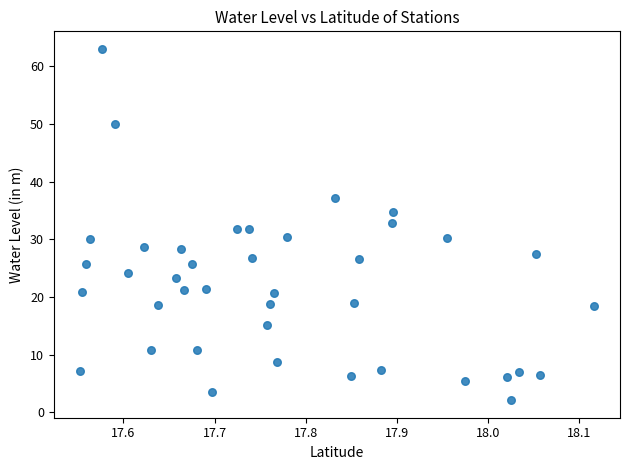

What is the range of X values (max minus min)?

0.6